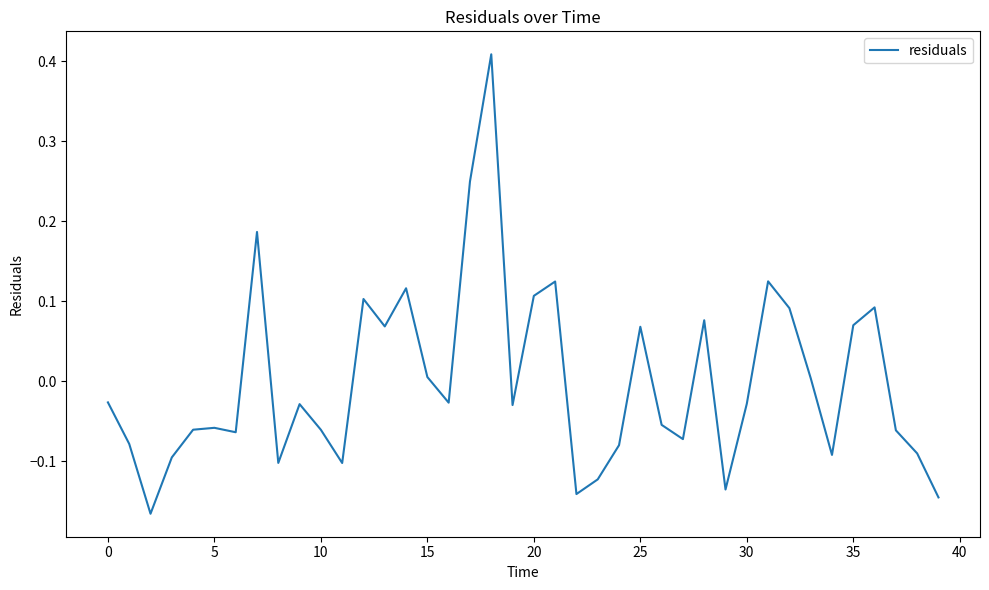

What is the difference between the maximum and minimum values?

0.6